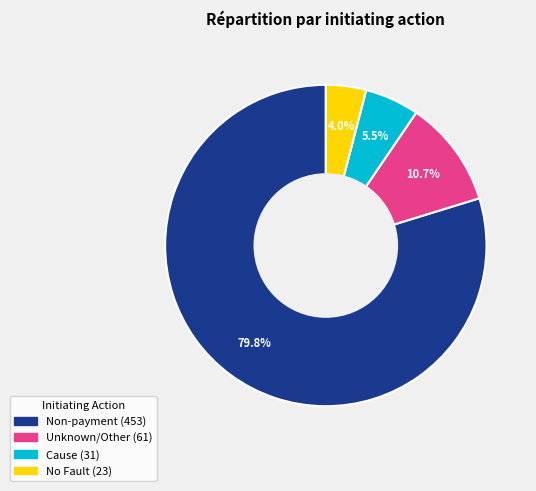

Does any single category account for the majority?

Yes